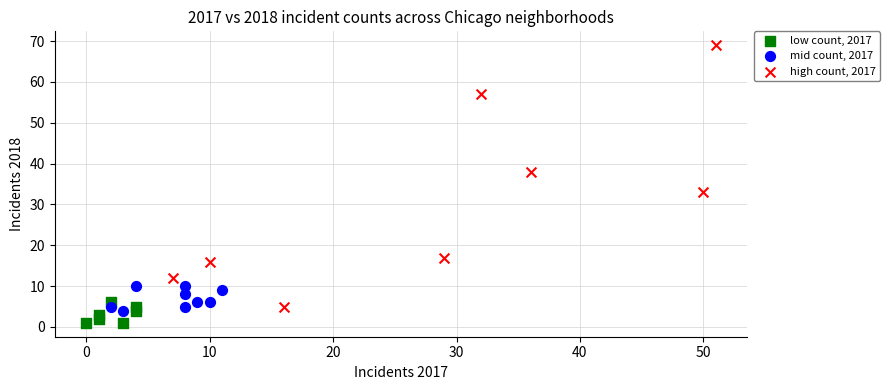

Which series has the largest Y range (max minus min)?

high count, 2017